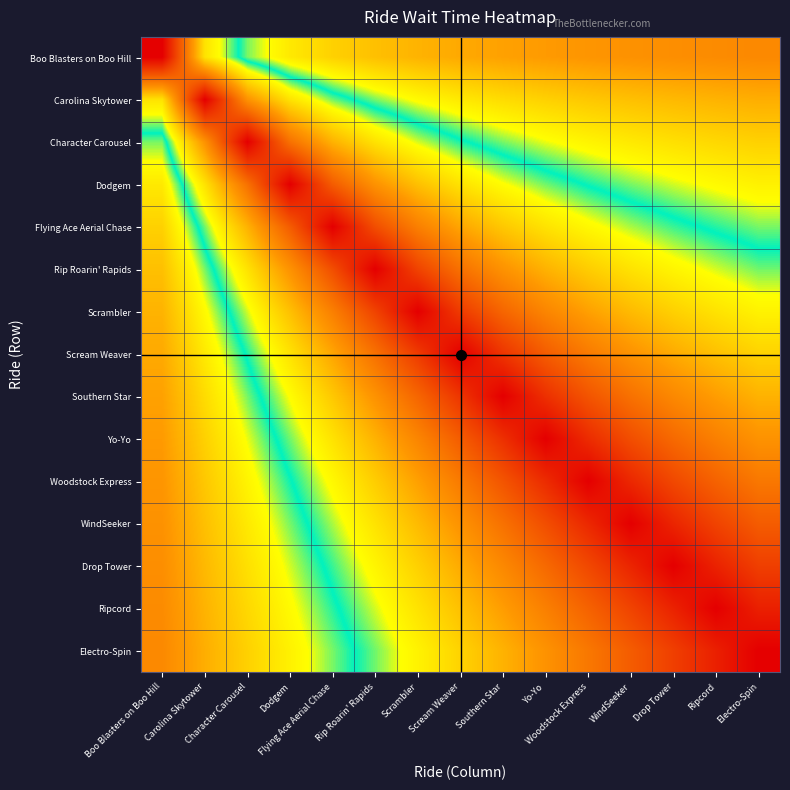

At how many categories does at least one series exceed 99?

15